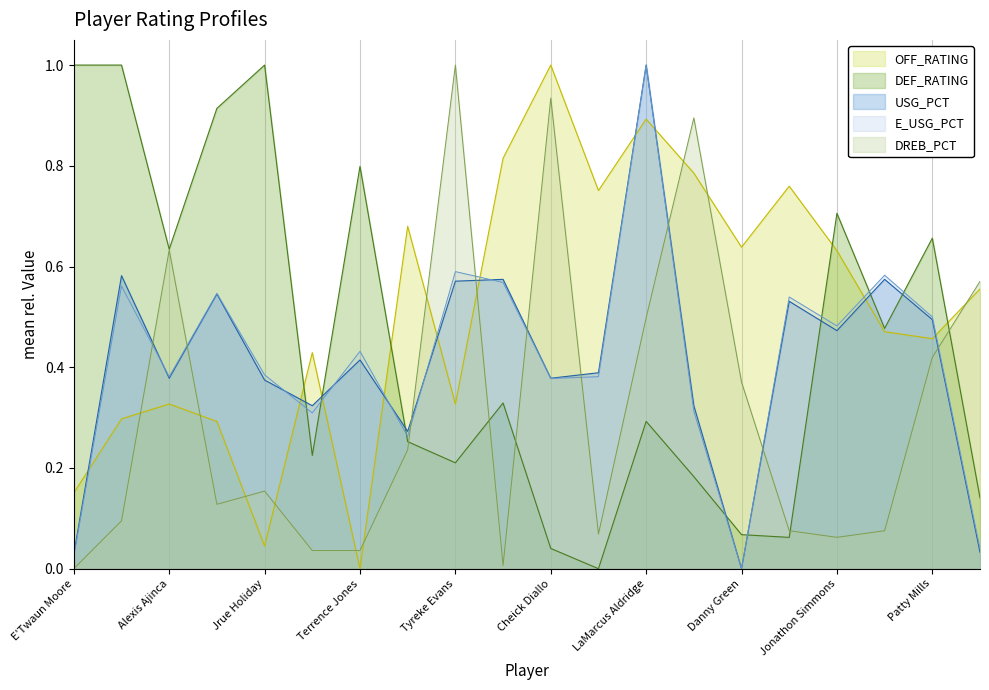

Which series has the largest range (max minus min)?

OFF_RATING